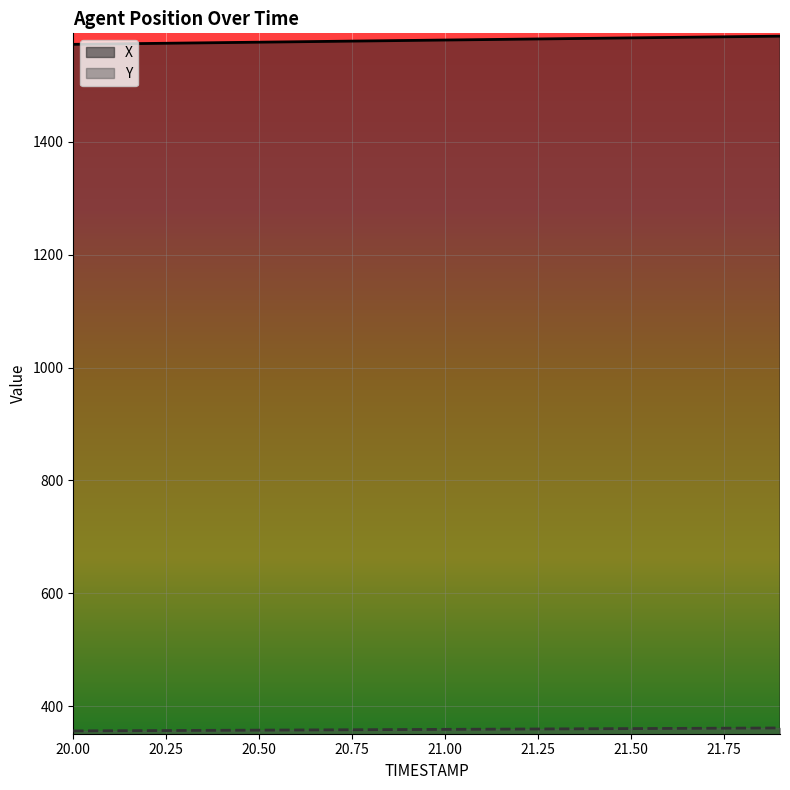

The value of Y at 20.1 is 178.2. True or false?

False